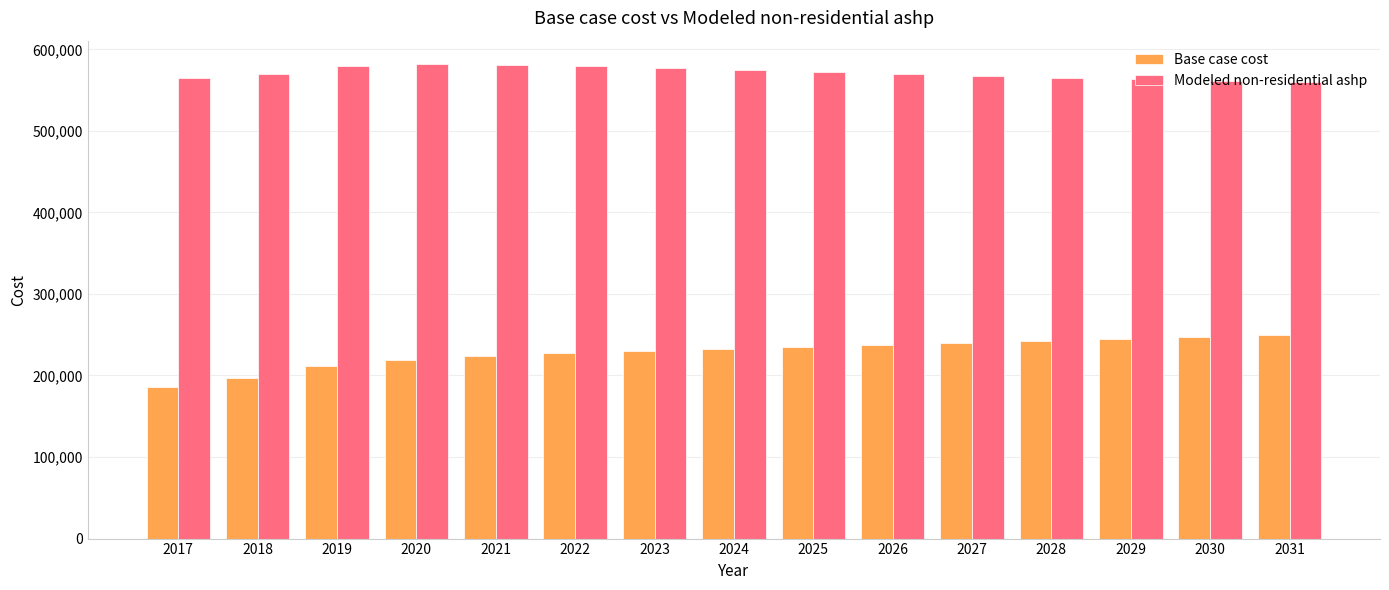

The Base case cost series shows 232413.4 at 2024. True or false?

True